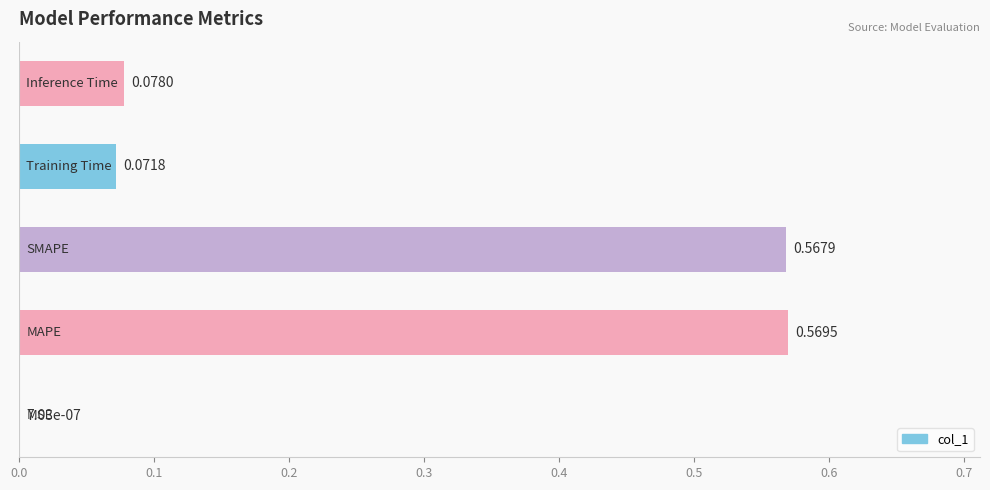

What is the sum of all values?

1.3